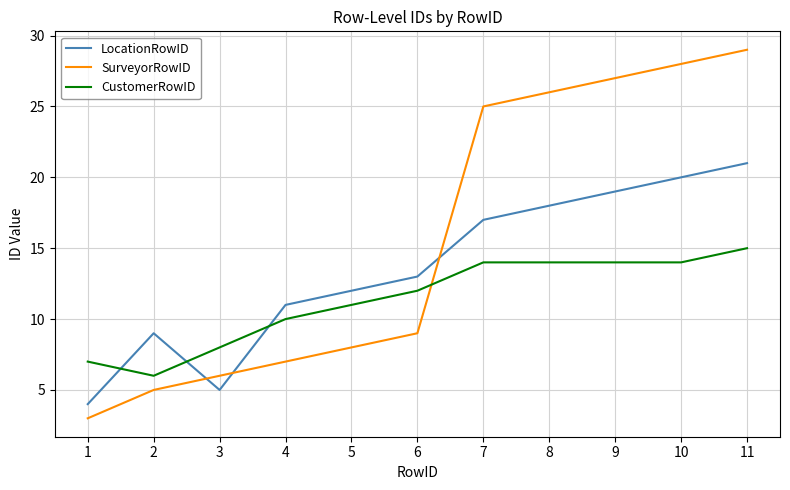

Which series has the largest range (max minus min)?

SurveyorRowID